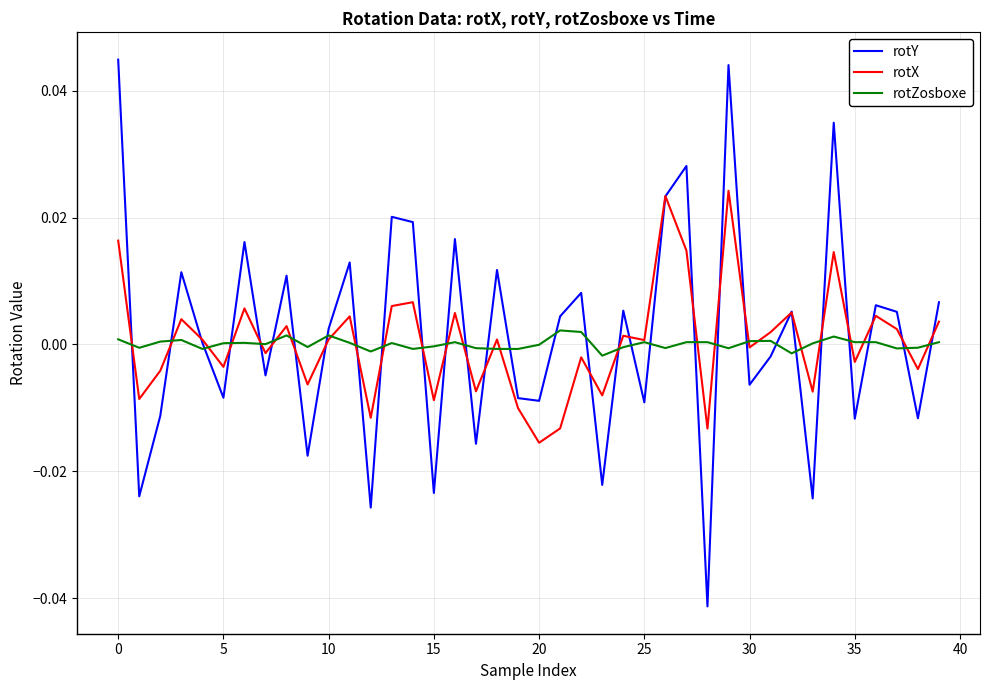

Rank the series by their maximum value, from lowest to highest.

rotZosboxe, rotX, rotY